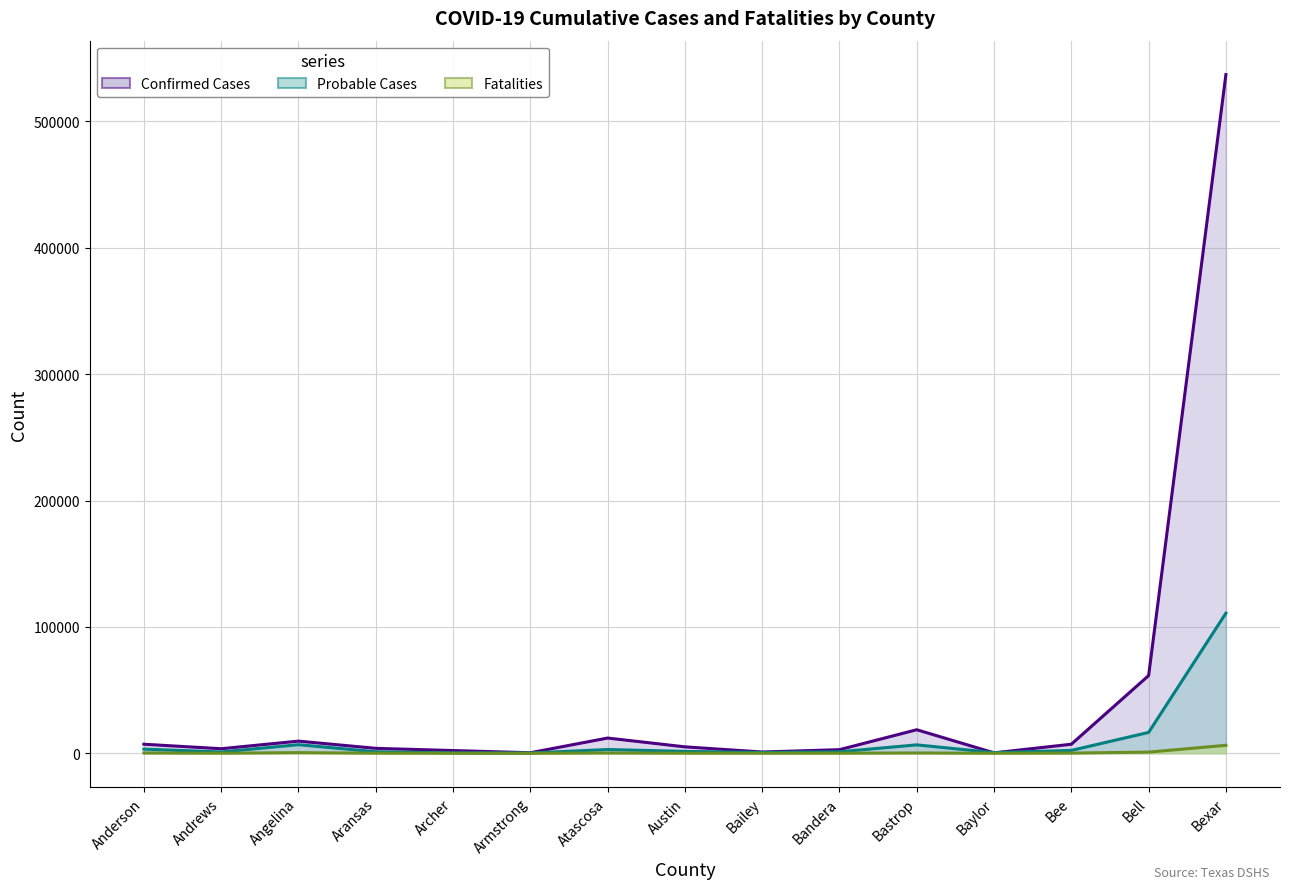

Is the value of Probable Cases at Angelina greater than the value of Confirmed Cases at Bandera?

Yes